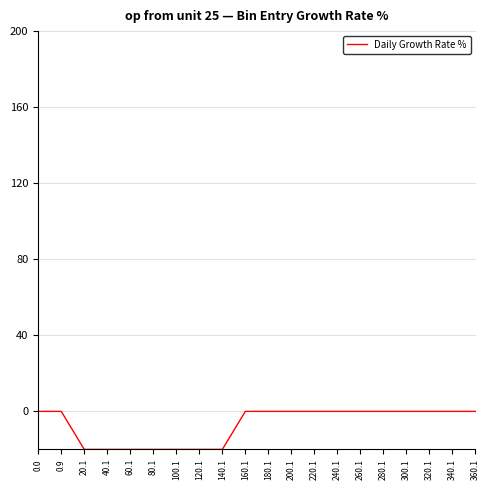

What is the minimum value shown in the chart?

-20